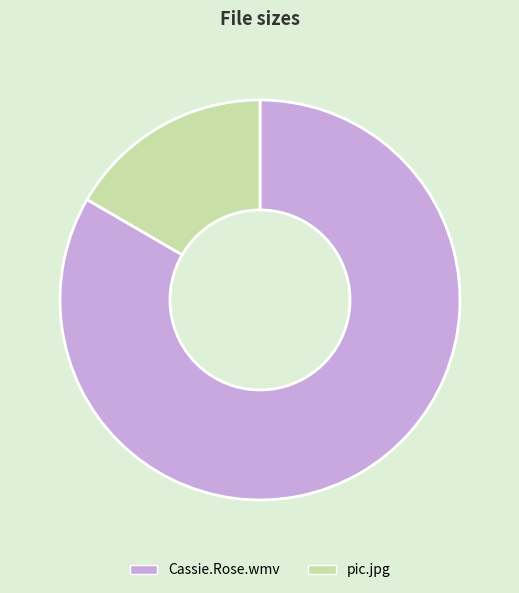

How many segments does this pie chart have?

2